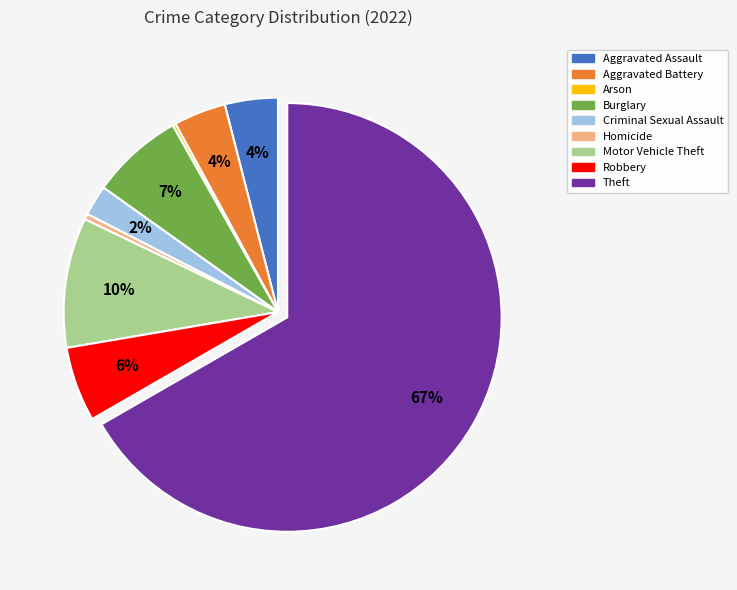

Which category has the biggest portion of the pie?

Theft